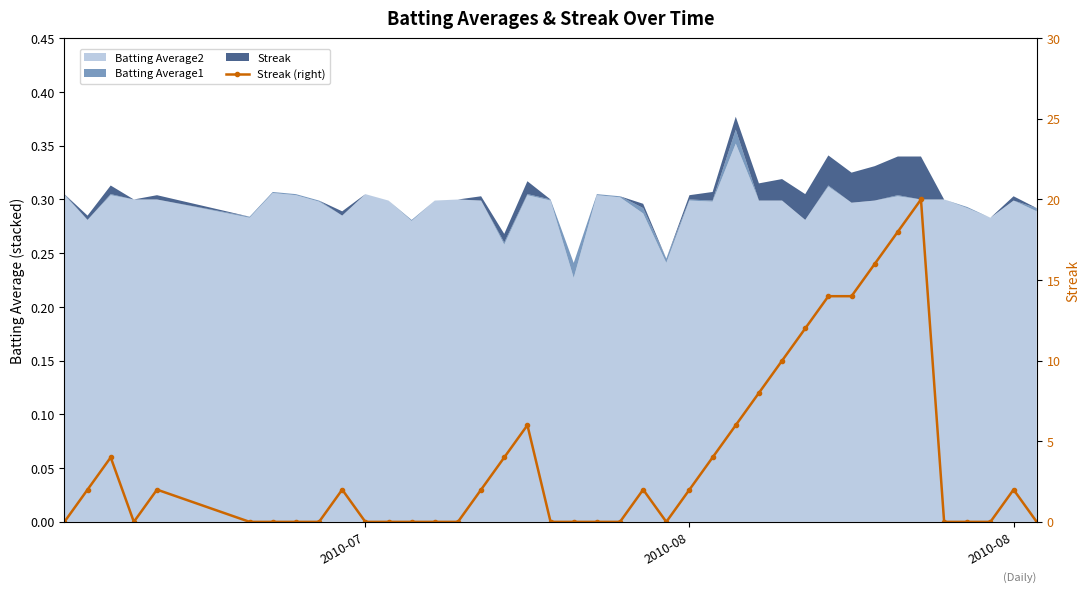

What is the greatest value displayed?

20